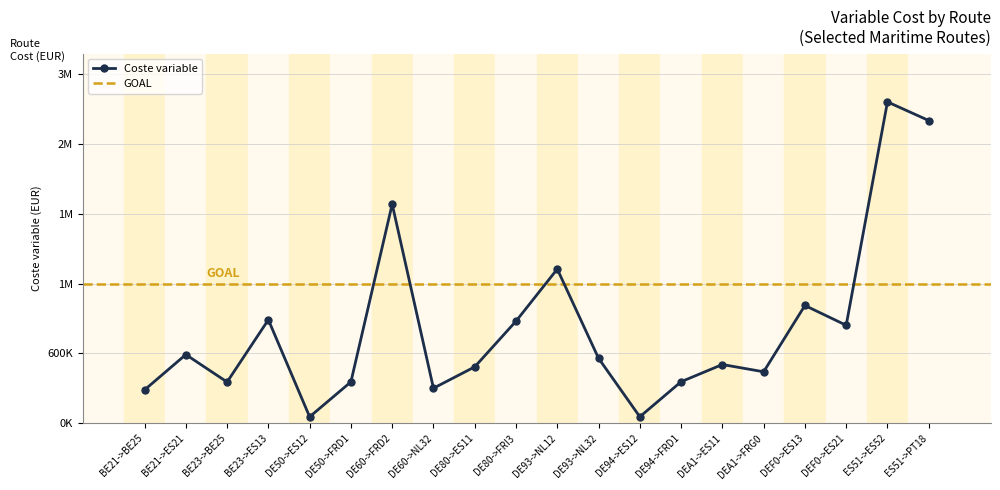

Which label corresponds to the smallest value in the chart?

DE50->ES12